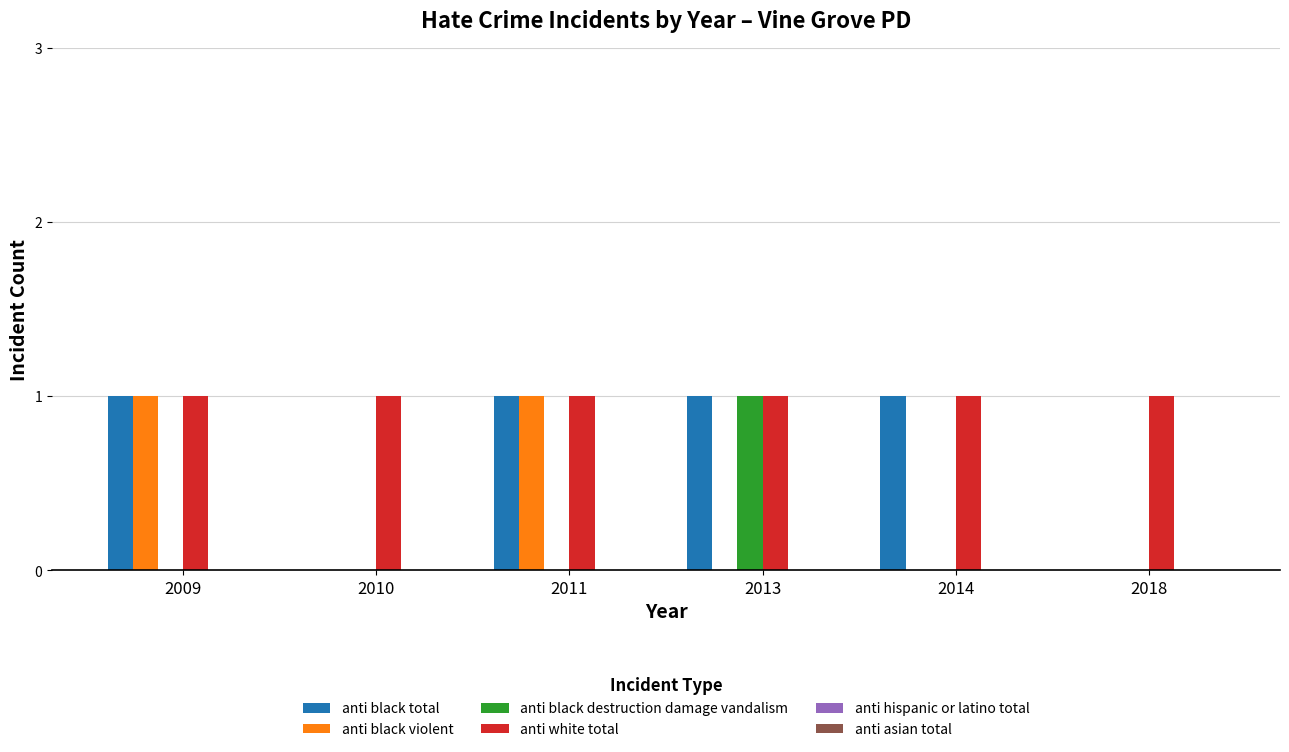

Reading right to left, extract all data points from this chart.

anti black total: 2018=0	2014=1	2013=1	2011=1	2010=0	2009=1
anti black violent: 2018=0	2014=0	2013=0	2011=1	2010=0	2009=1
anti black destruction damage vandalism: 2018=0	2014=0	2013=1	2011=0	2010=0	2009=0
anti white total: 2018=1	2014=1	2013=1	2011=1	2010=1	2009=1